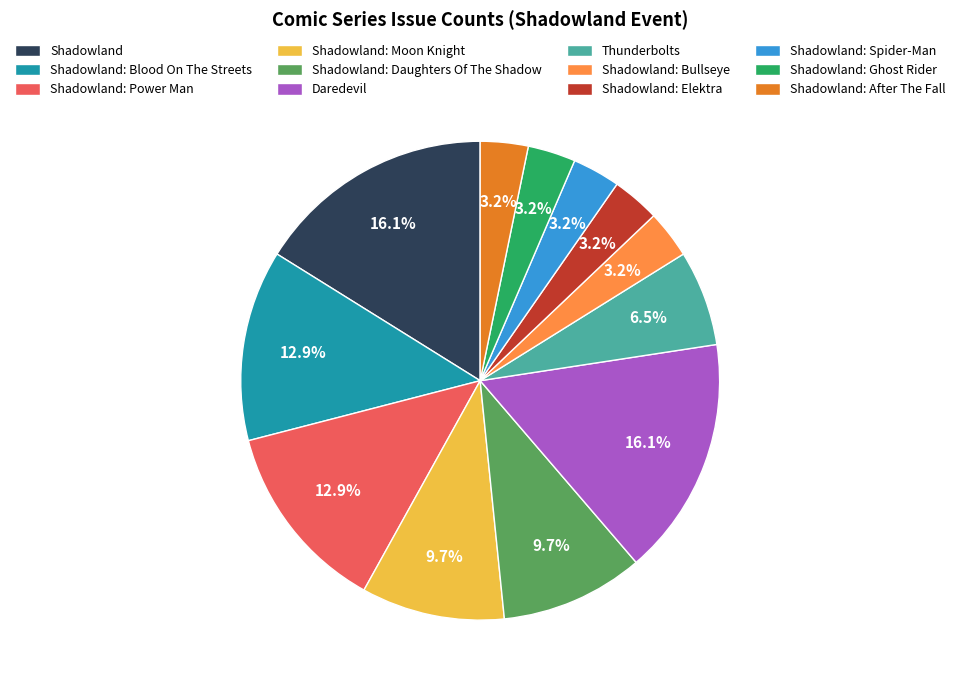

What is the ratio of the value at Shadowland to the value at Thunderbolts?

2.5